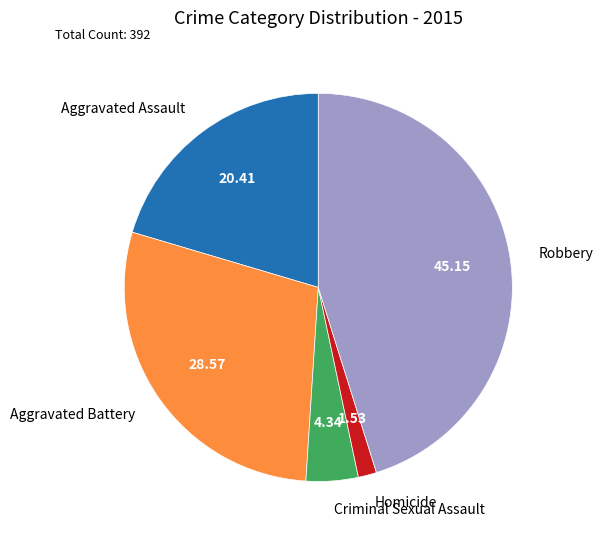

Do Aggravated Assault and Homicide together represent more than half of the pie?

No